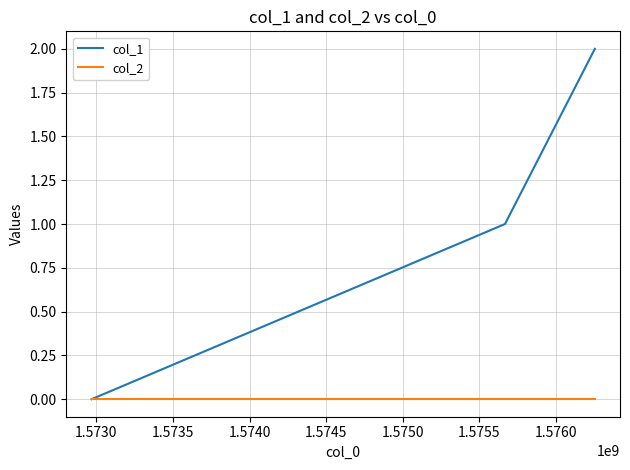

How many lines are shown in the chart?

2